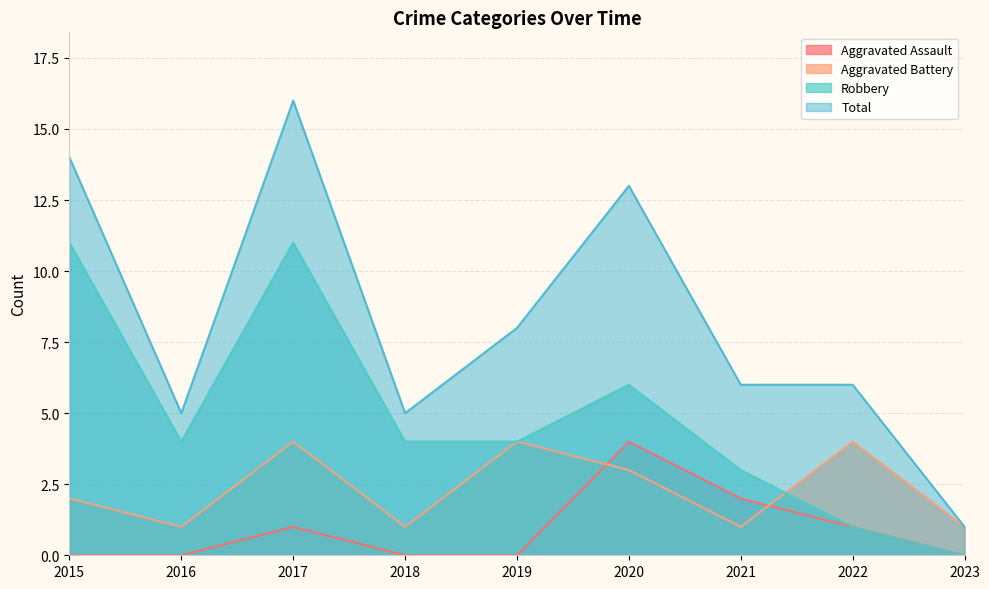

Between 2015 and 2019, which series saw the biggest shift?

Robbery